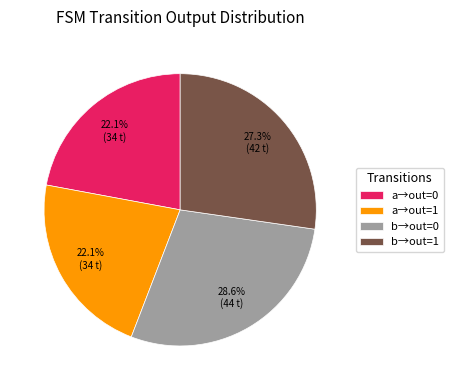

Which has a higher value, a→out=0 or b→out=0?

b→out=0